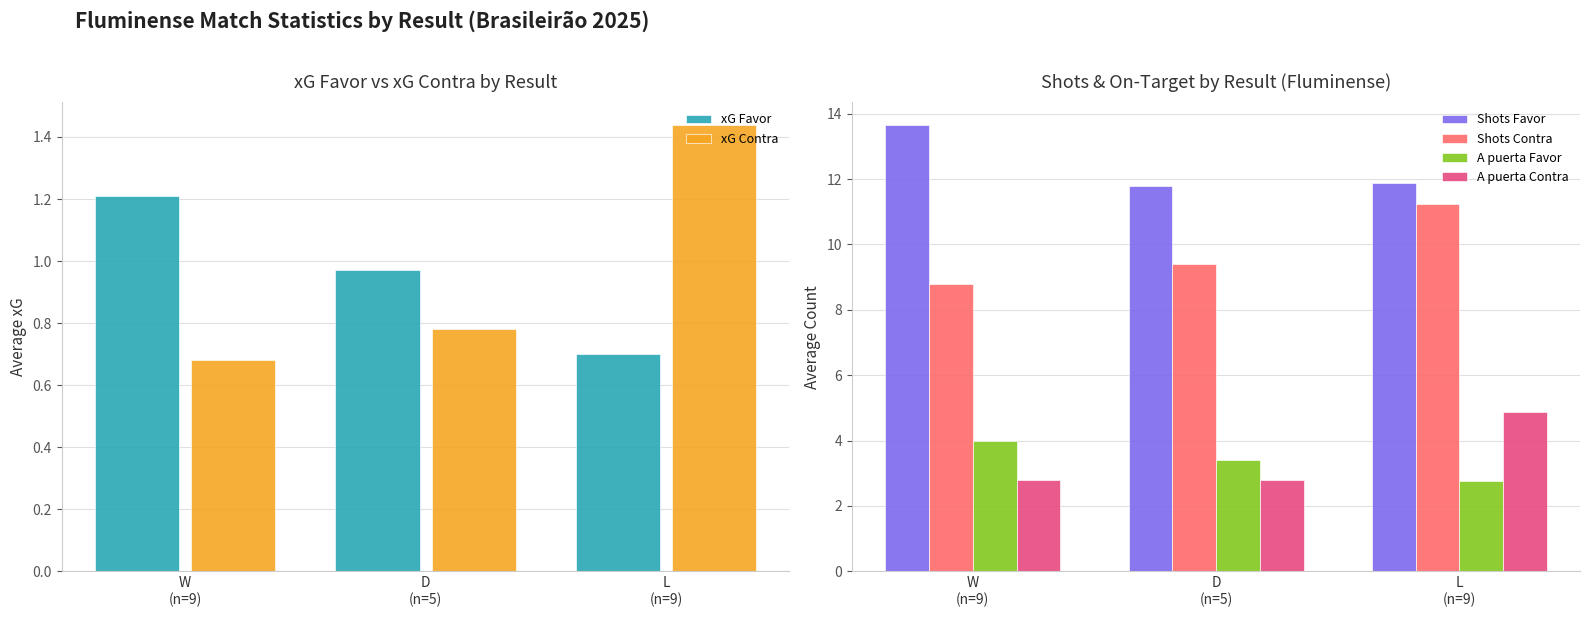

How many categories are shown in the chart?

3